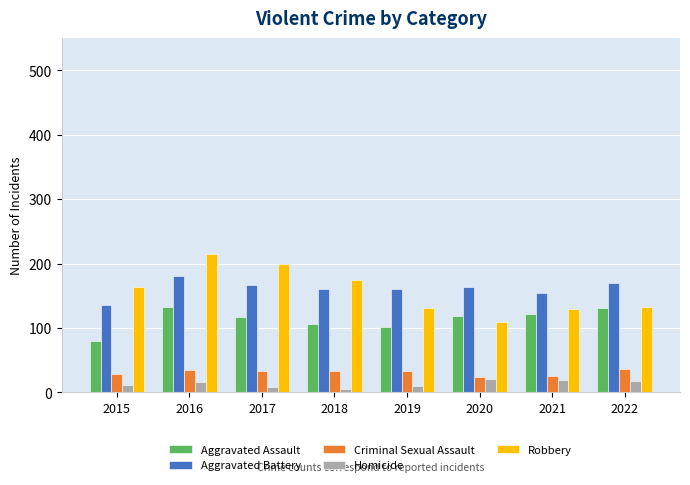

What is the spread (max minus min) of values at 2015?

153